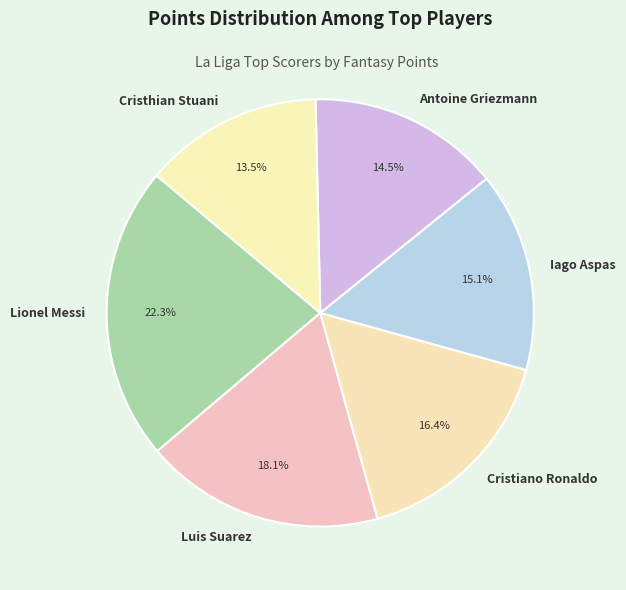

To the nearest percent, what is the combined percentage of Iago Aspas and Cristhian Stuani?

29%